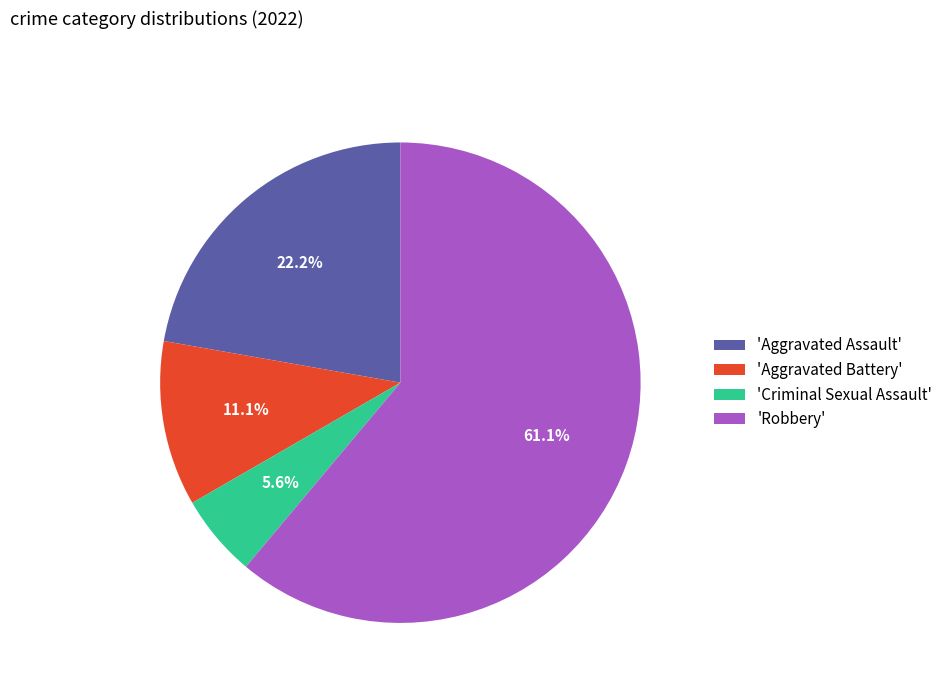

What is the majority slice?

'Robbery'